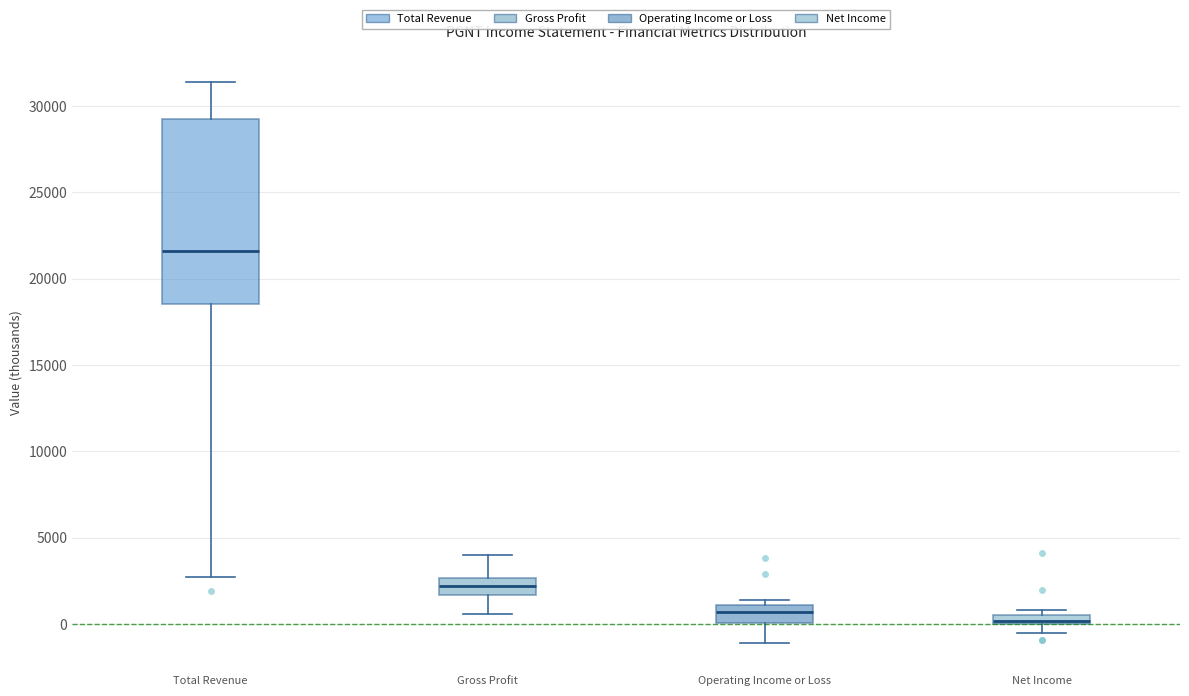

Comparing the boxes themselves (not the whiskers), which one is the tallest?

Total Revenue